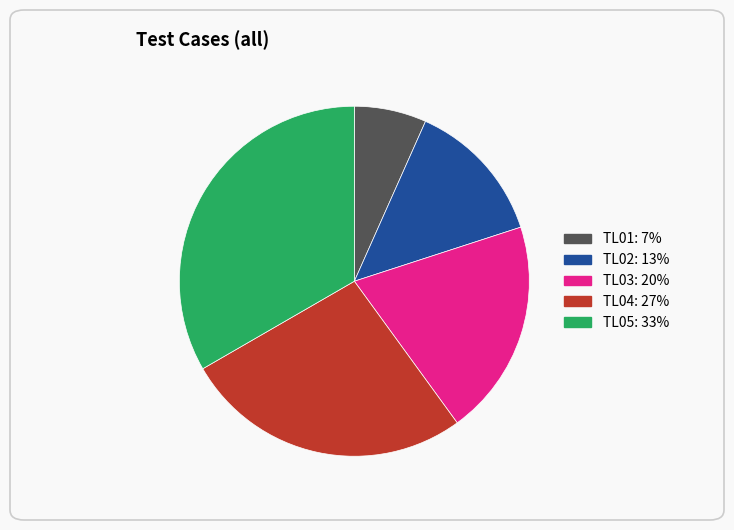

True or false: TL01 accounts for 7% of the total.

True